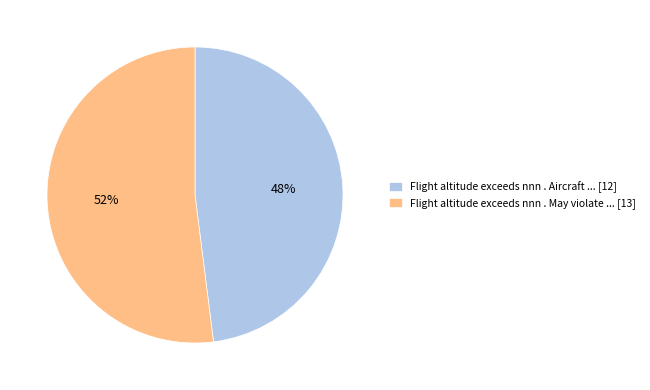

Which slice is the largest?

Flight altitude exceeds nnn . May violate ... [13]